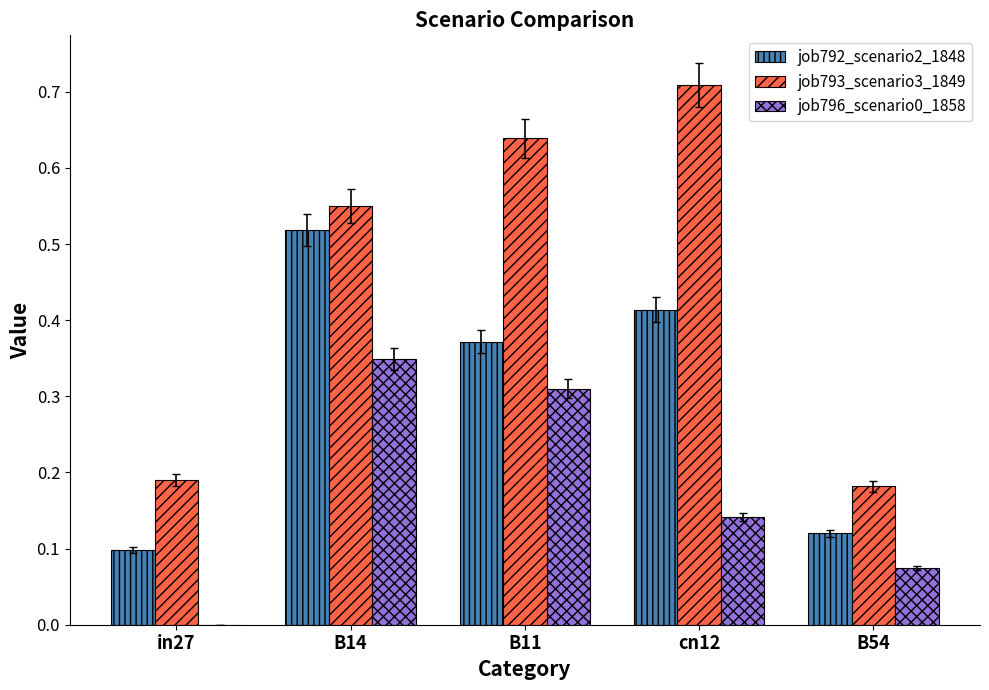

What is the sum of all job796_scenario0_1858 values?

0.9